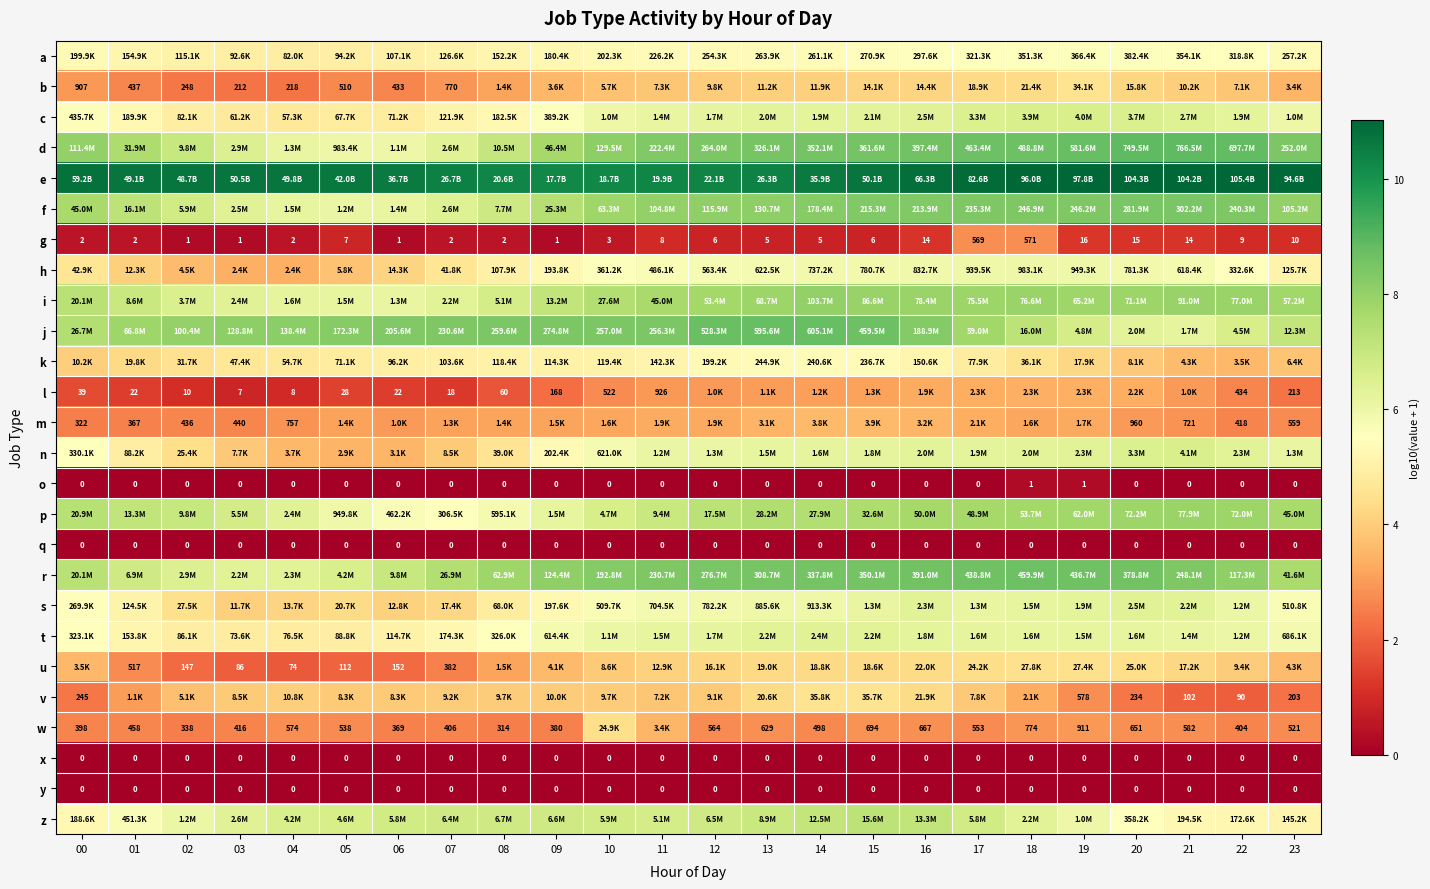

Which category has the highest value across all series?

22